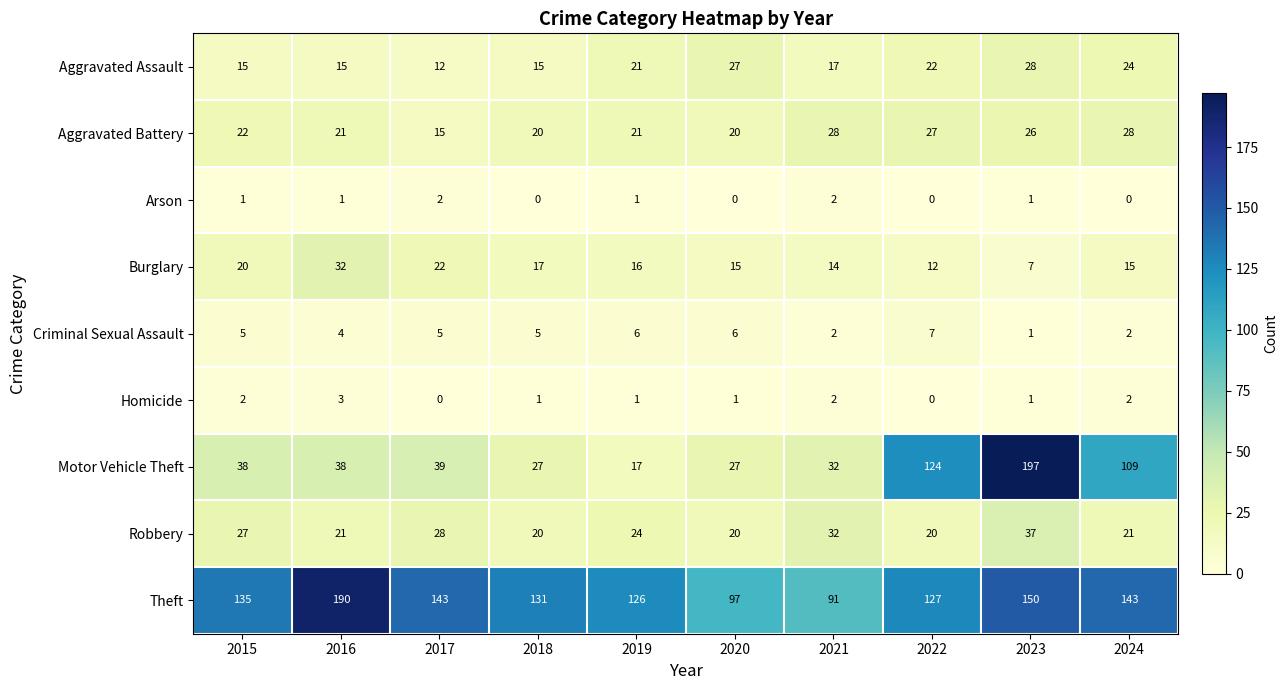

What is the highest value of the Homicide series?

3